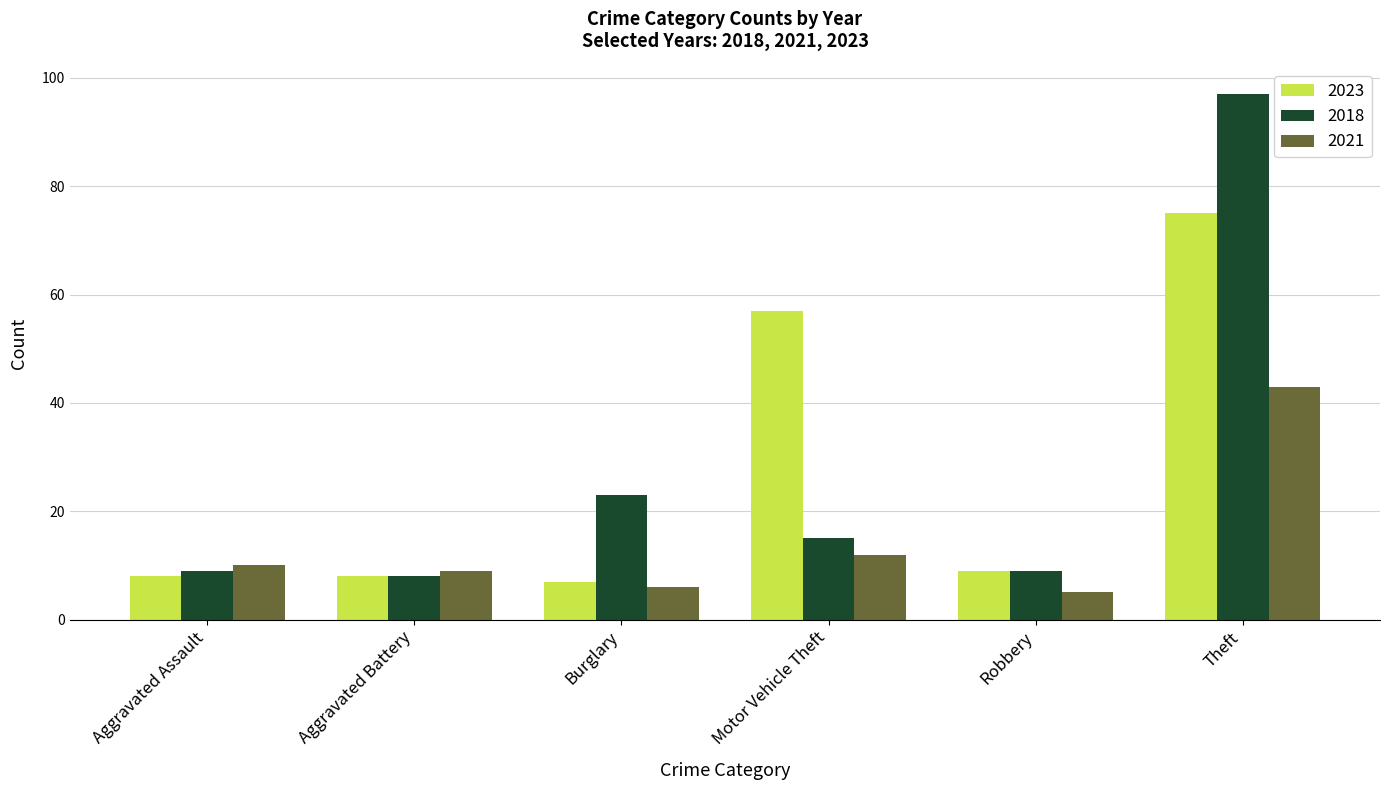

List the series in order of their peak value, lowest first.

2021, 2023, 2018